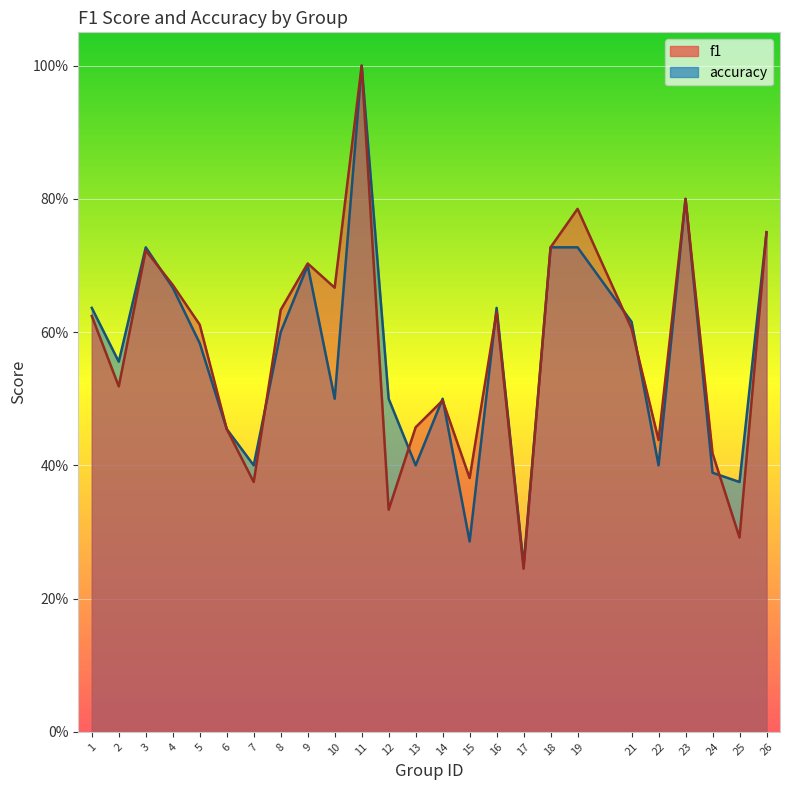

Between which two adjacent categories do accuracy and f1 first intersect?

3 and 4